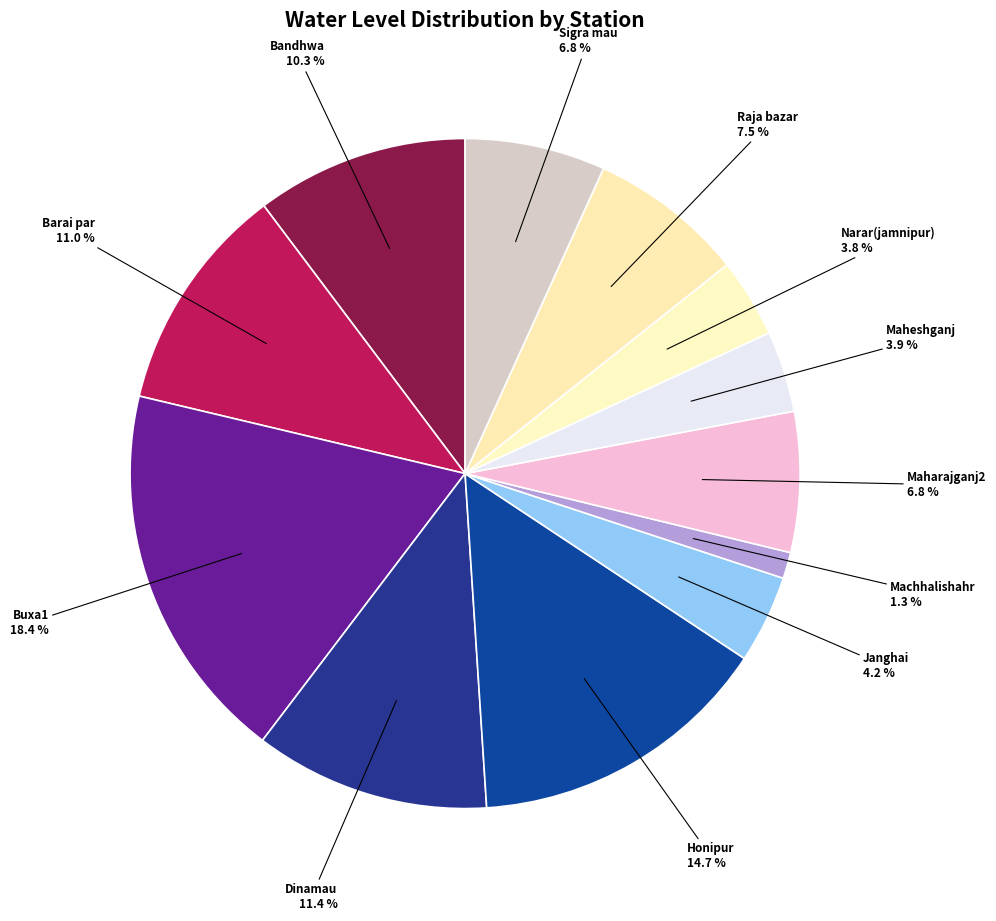

To the nearest percent, what is the average slice percentage?

8%